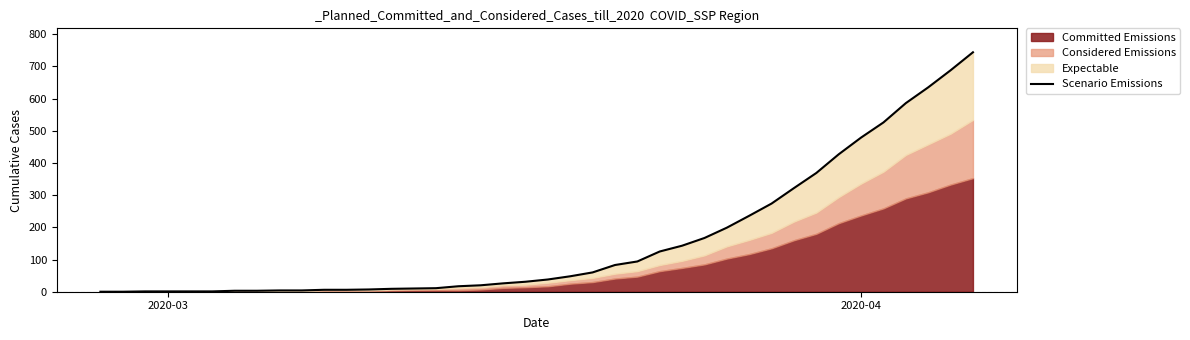

Reading right to left, extract all data points from this chart.

744	688	635	586	526	479	427	369	322	274	236	199	167	143	125	94	83	60	48	38	31	26	20	17	11	10	9	7	6	6	4	4	3	3	1	1	1	1	0	0